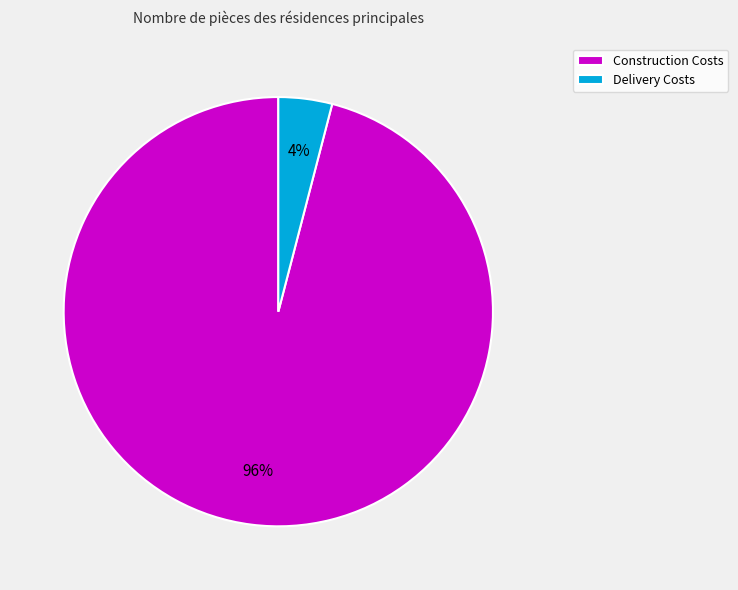

Count the number of slices in the pie.

2